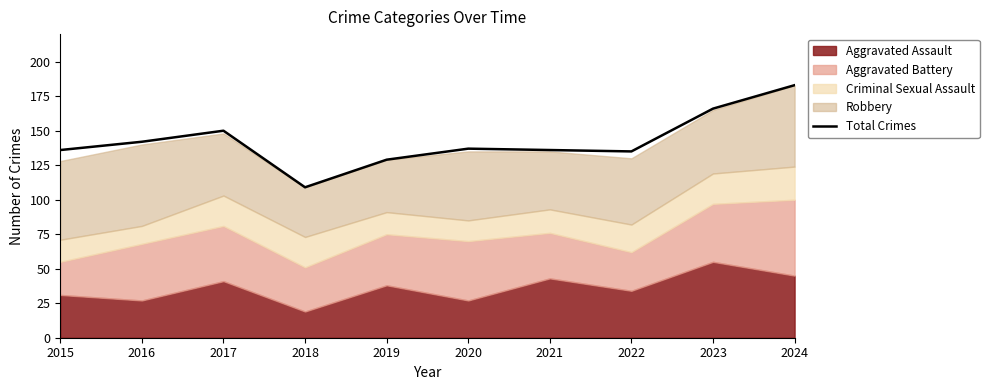

What is the difference between the values at 2020 and 2021?

1